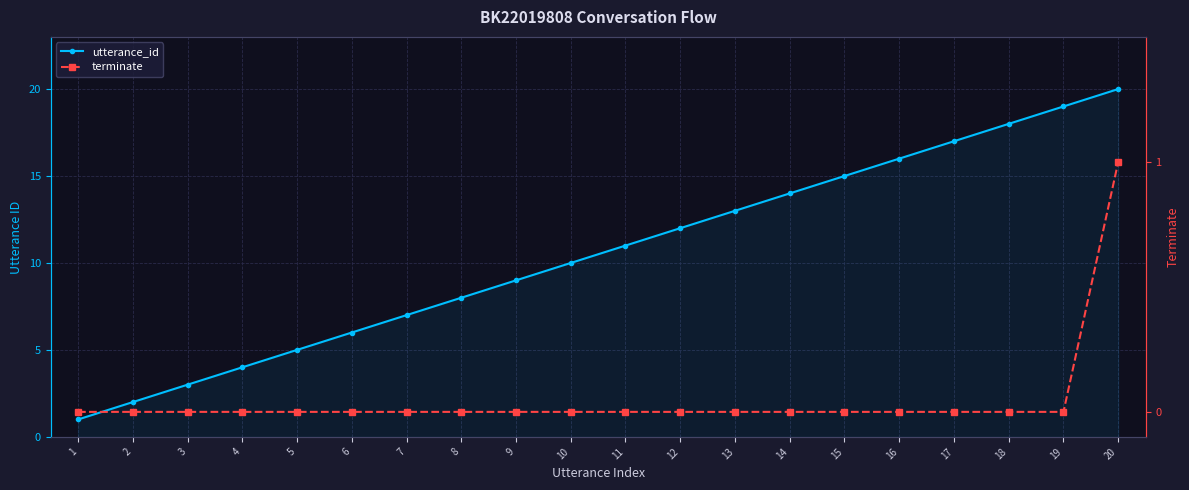

List the series in order of their peak value, lowest first.

terminate, utterance_id